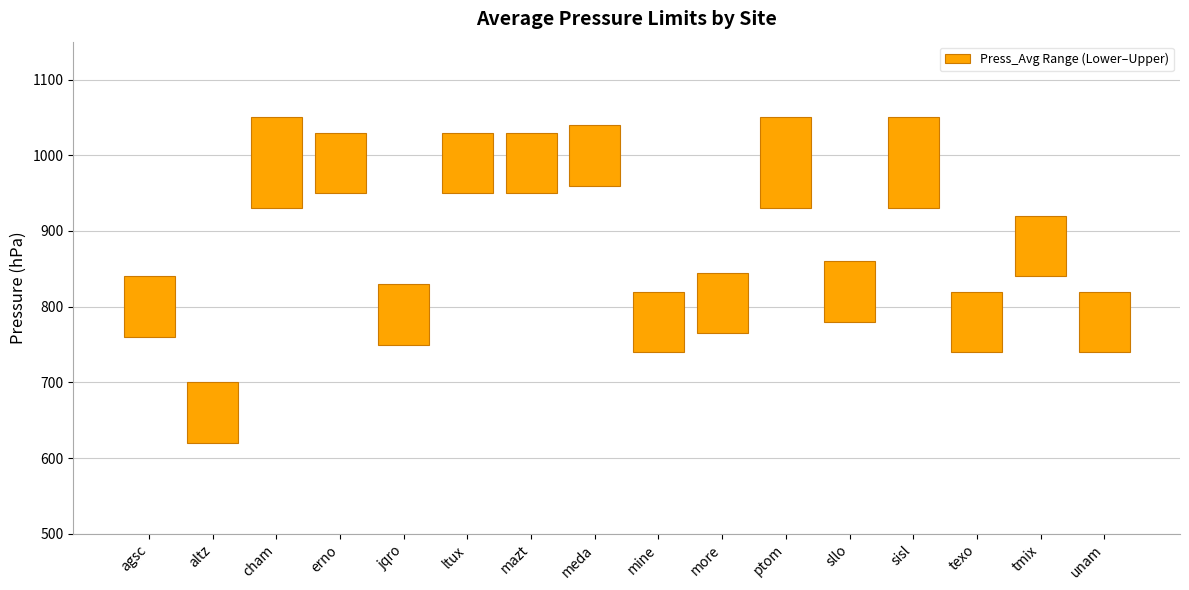

How many bars are there in total?

16